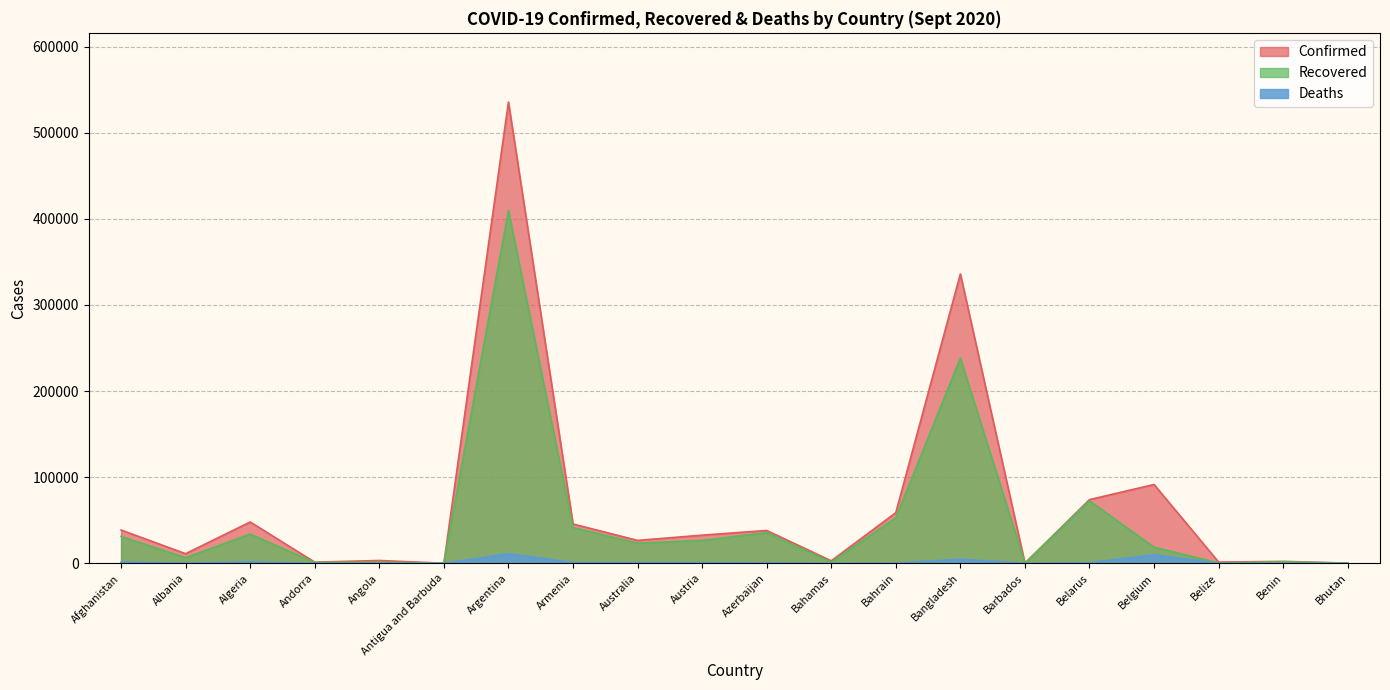

What is the highest value of the Deaths series?

11206